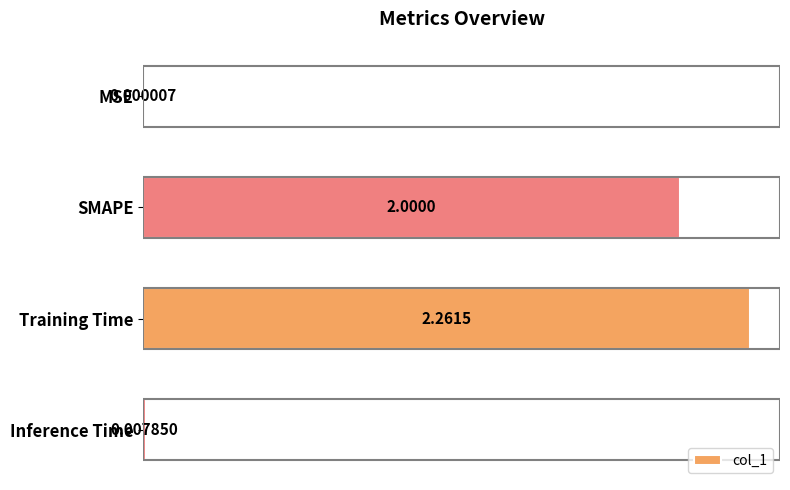

What is the sum of all values?

4.3